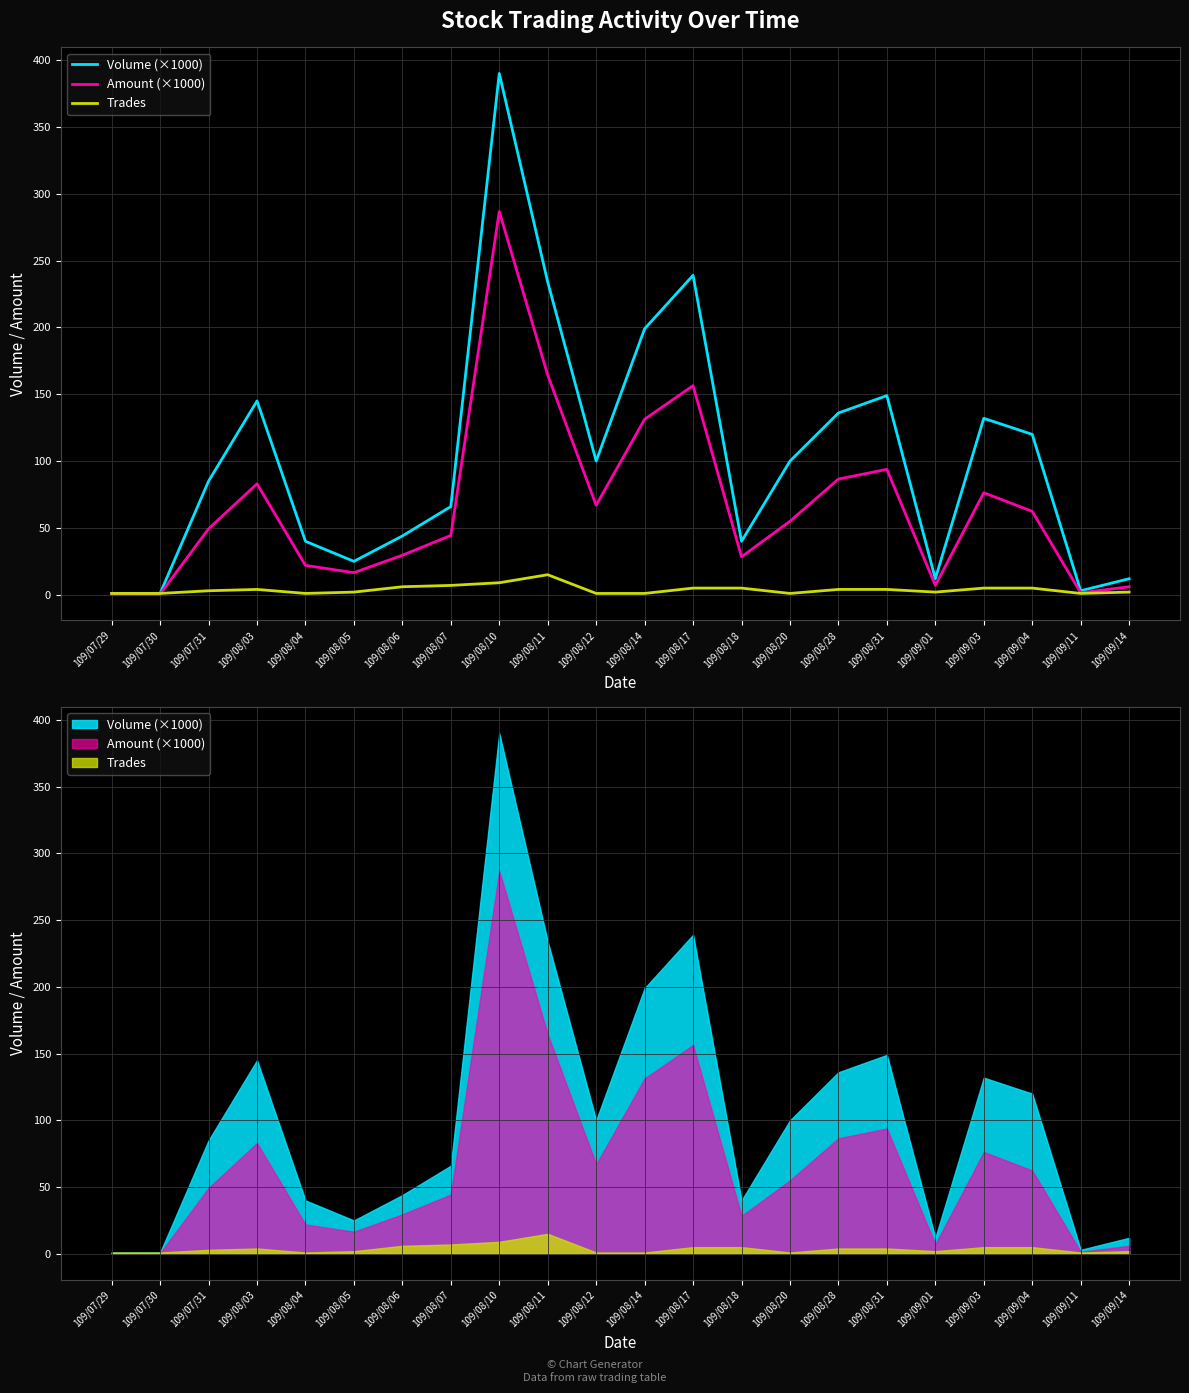

What is the label of the 19th point from the right?

109/08/03